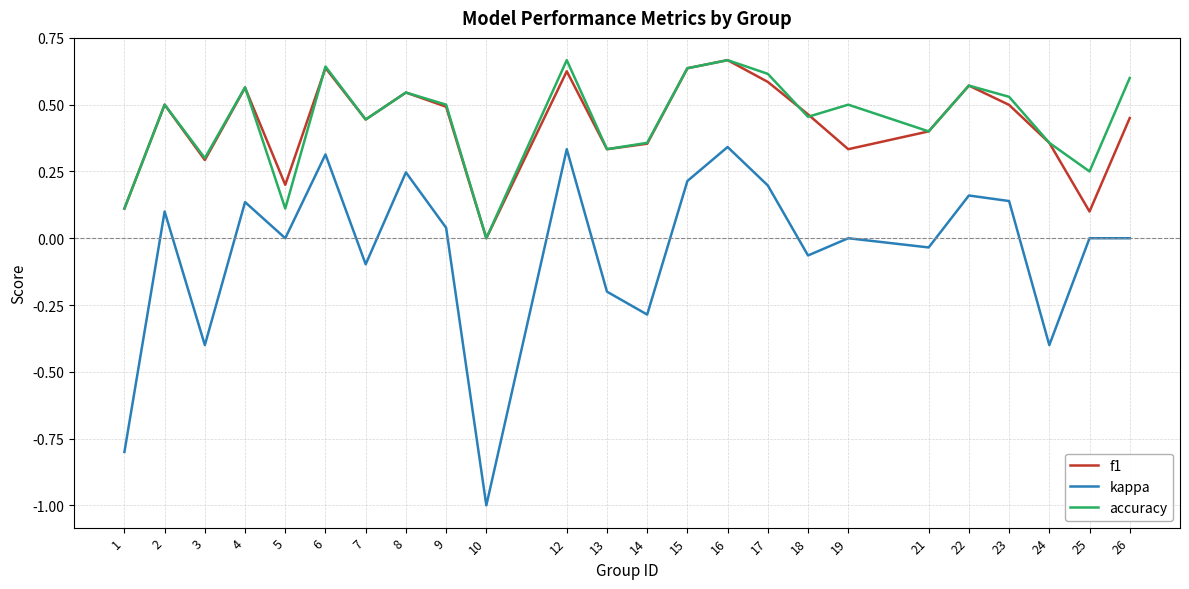

True or false: kappa and f1 cross at least once.

False